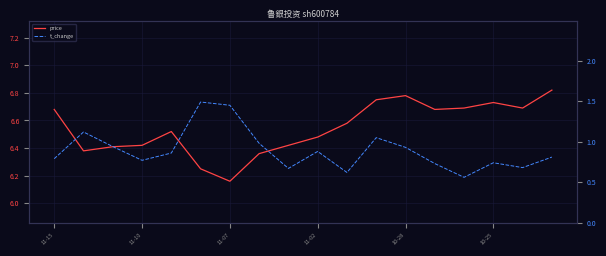

Between 11-02 and 10-28, which series saw the biggest shift?

price